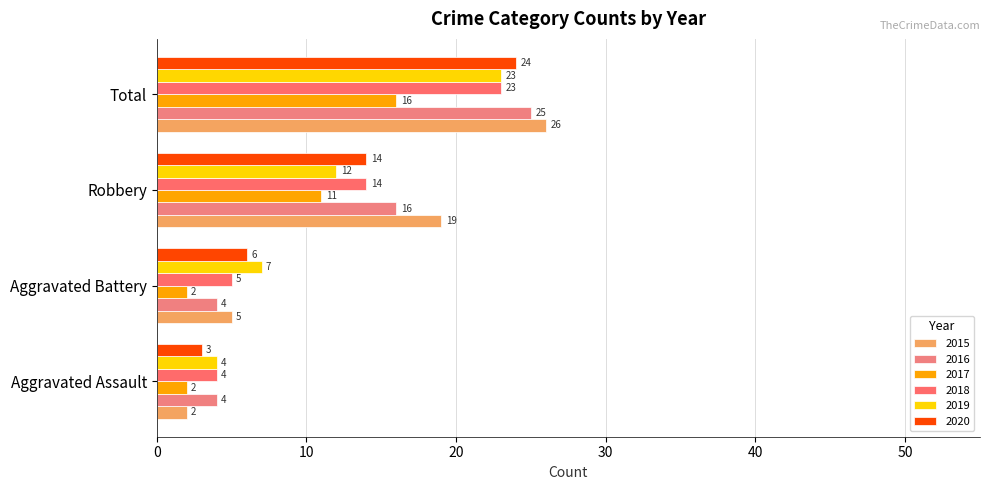

How many data points in 2016 are less than 16?

2